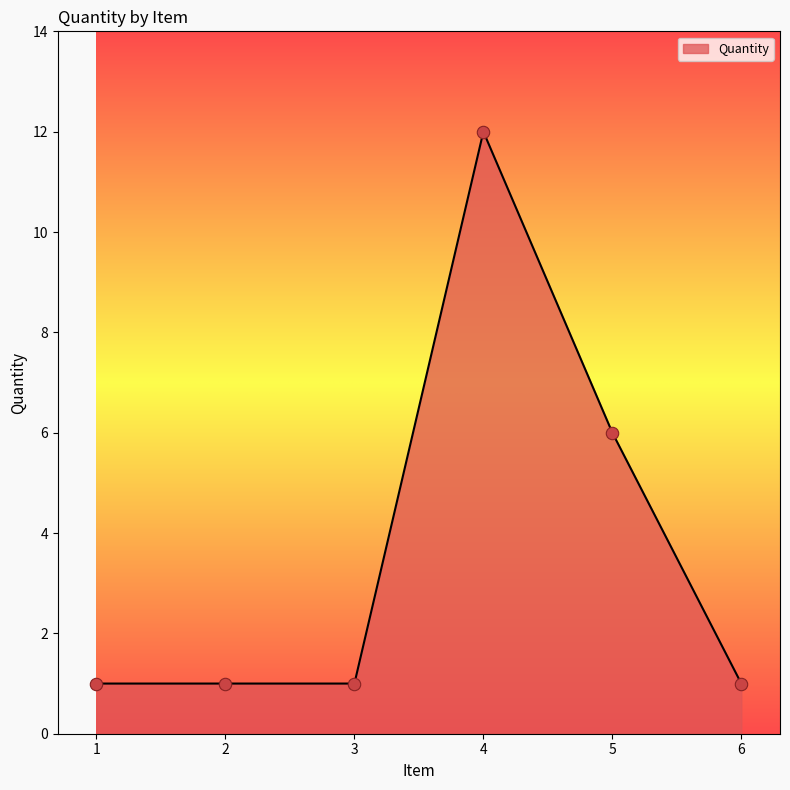

Between 5 and 4, which is larger?

4